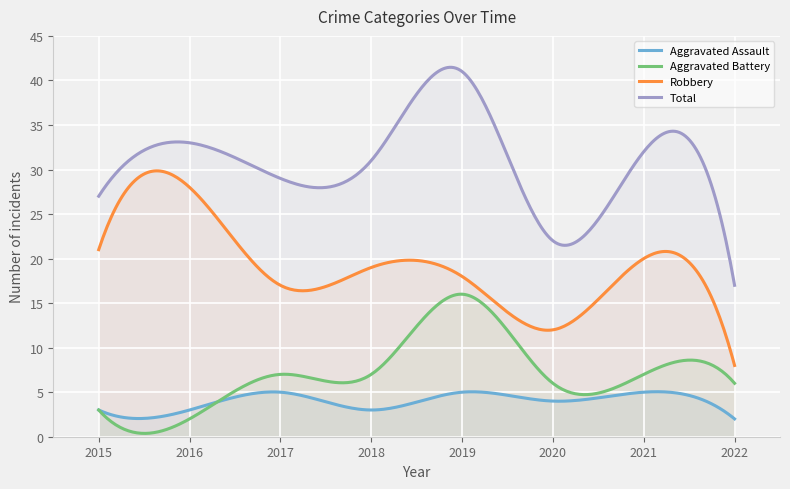

Does the chart display data point markers on the line(s)?

No